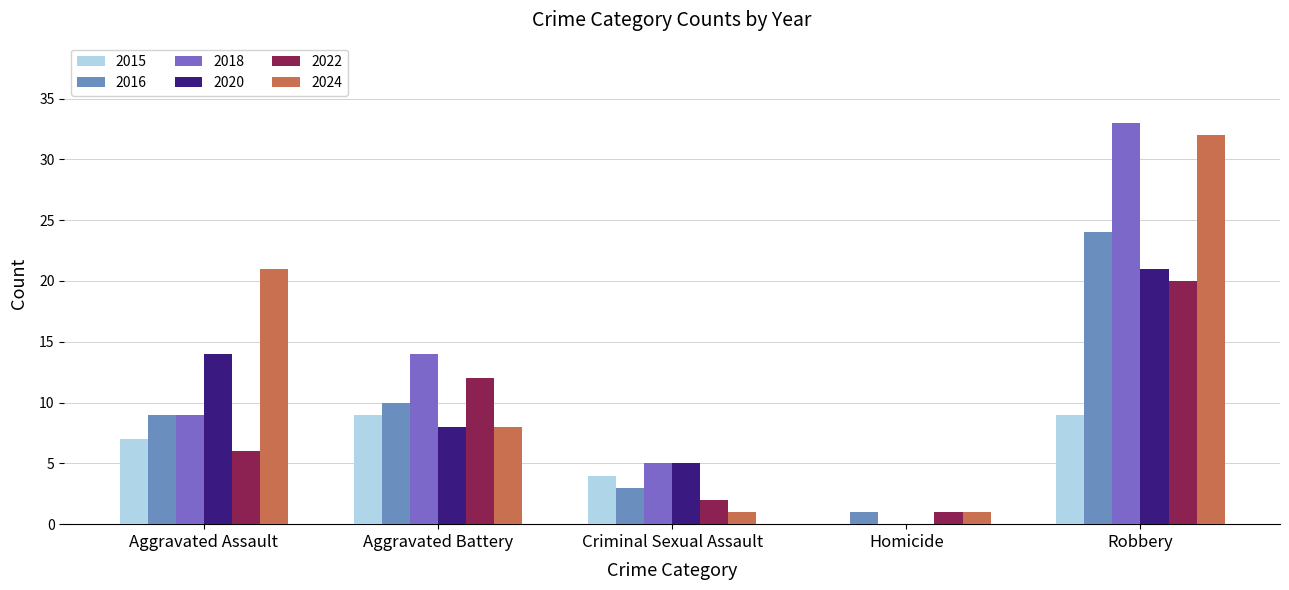

Which series changed the most between Aggravated Assault and Robbery?

2018